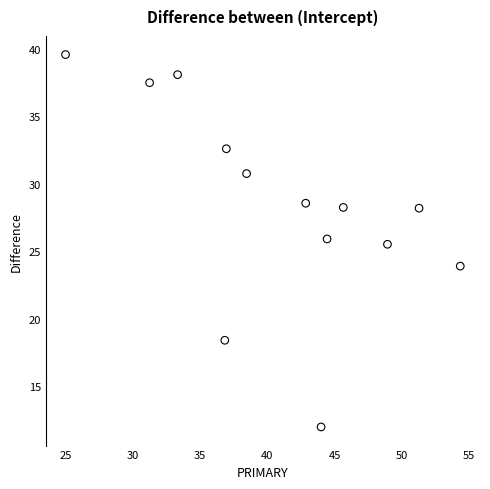

What Y value in the scatter plot is closest to 25?

25.5